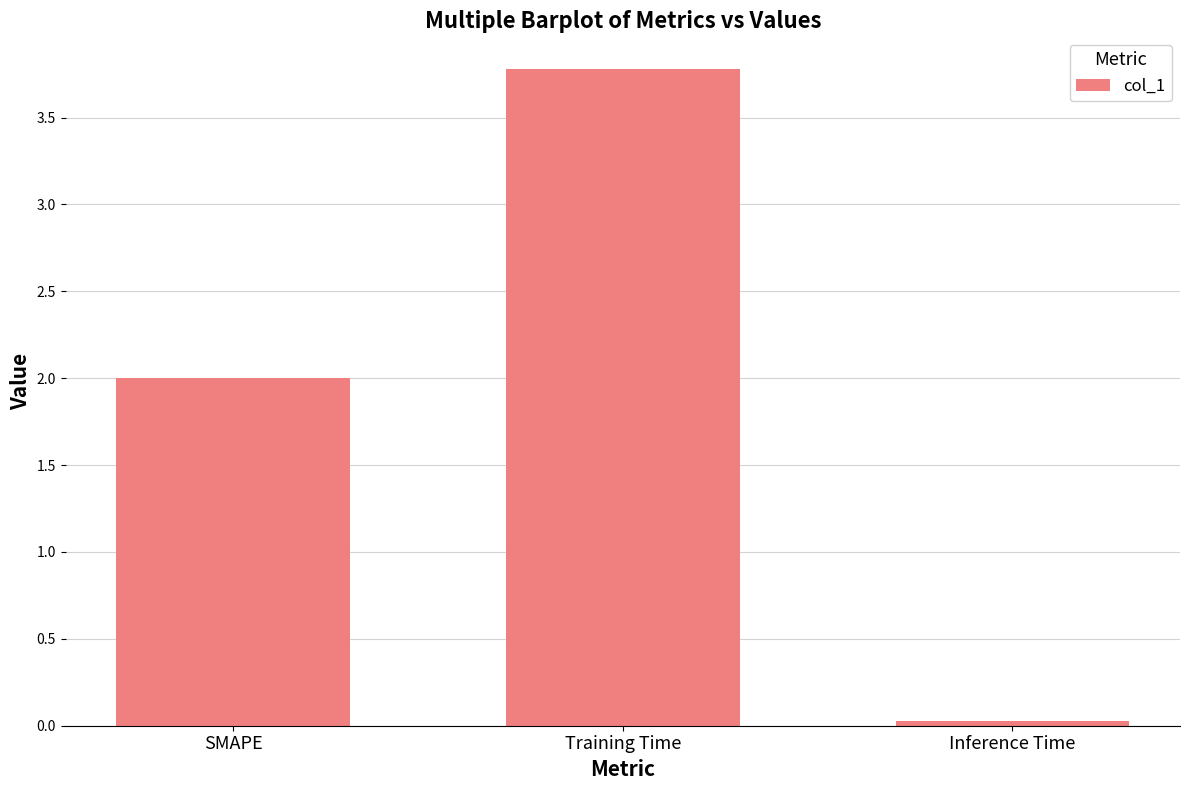

What is the maximum value shown in the chart?

3.8